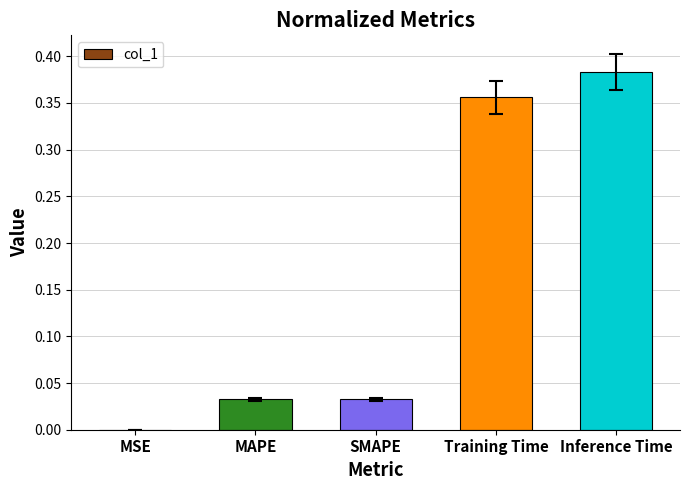

Is it true that the value at MAPE is 0.0?

True